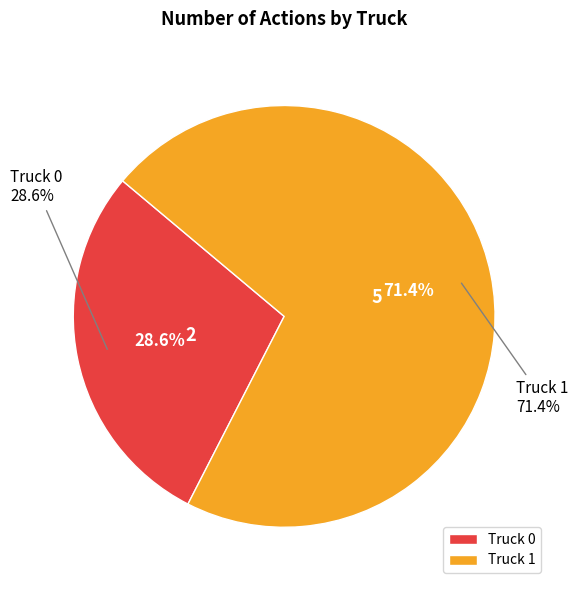

Rank the categories by value from highest to lowest.

Truck 1, Truck 0